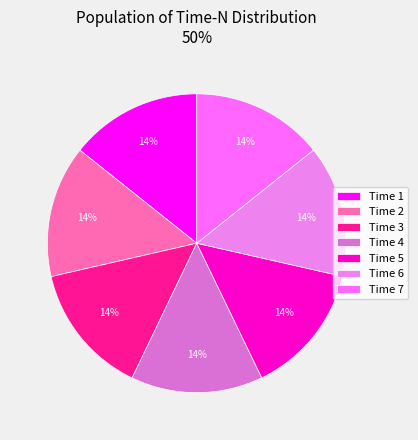

Count the number of slices in the pie.

7